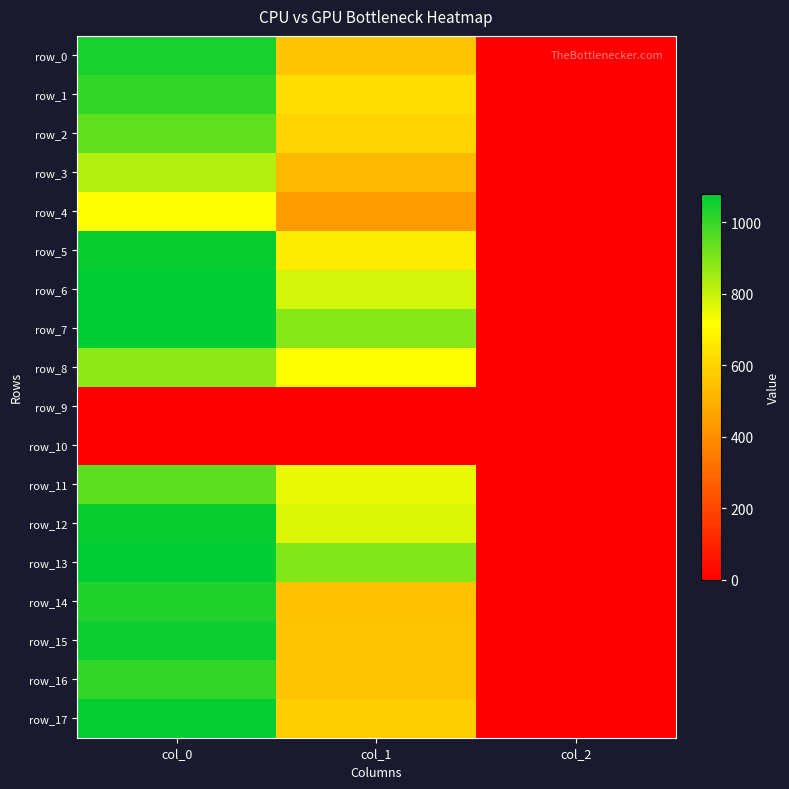

Rank the series at col_1 from highest to lowest value.

row_13, row_7, row_6, row_12, row_11, row_8, row_5, row_1, row_2, row_17, row_0, row_16, row_15, row_14, row_3, row_4, row_9, row_10